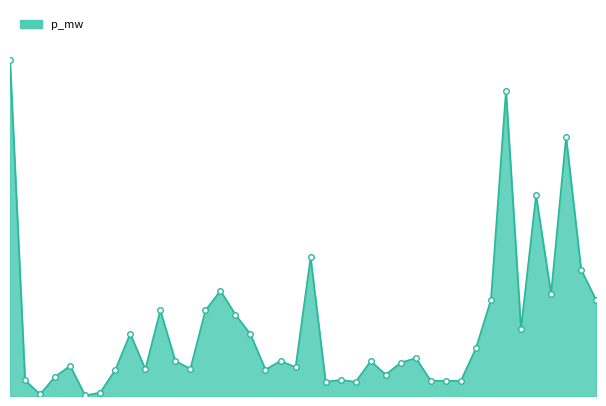

Does the chart have visible grid lines?

No